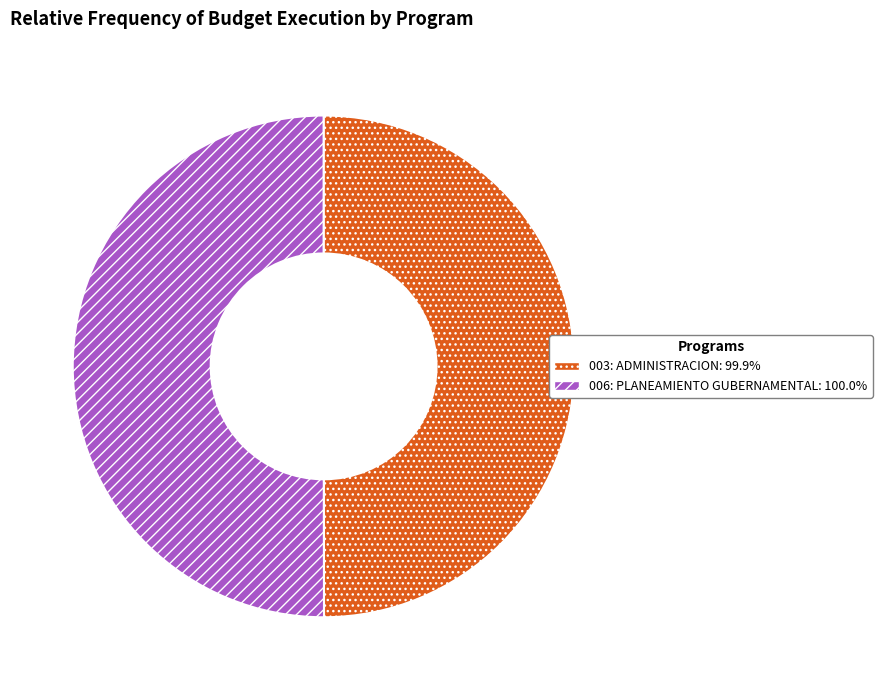

What is the ratio of the value at 006: PLANEAMIENTO GUBERNAMENTAL: 100.0% to the value at 003: ADMINISTRACION: 99.9%?

1.0